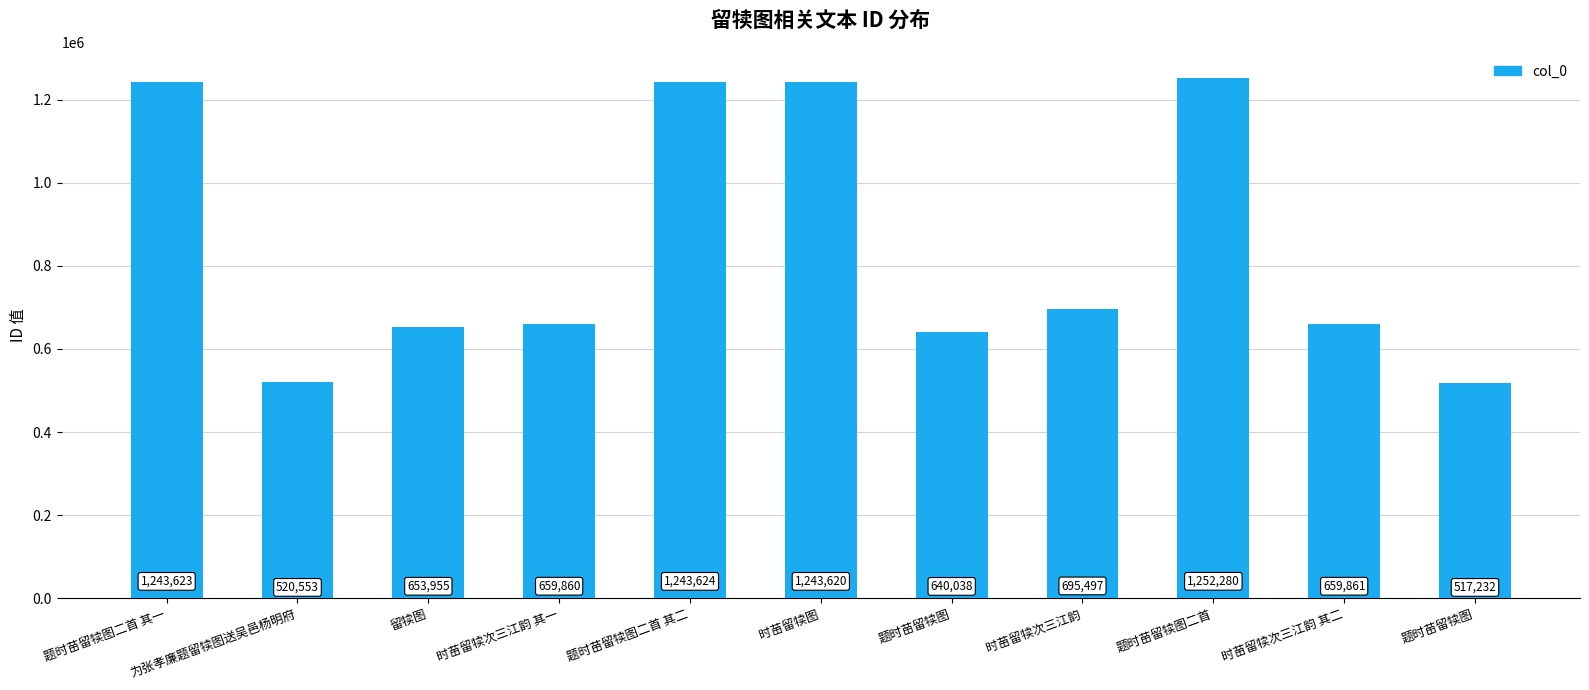

How many bars are there in total?

11